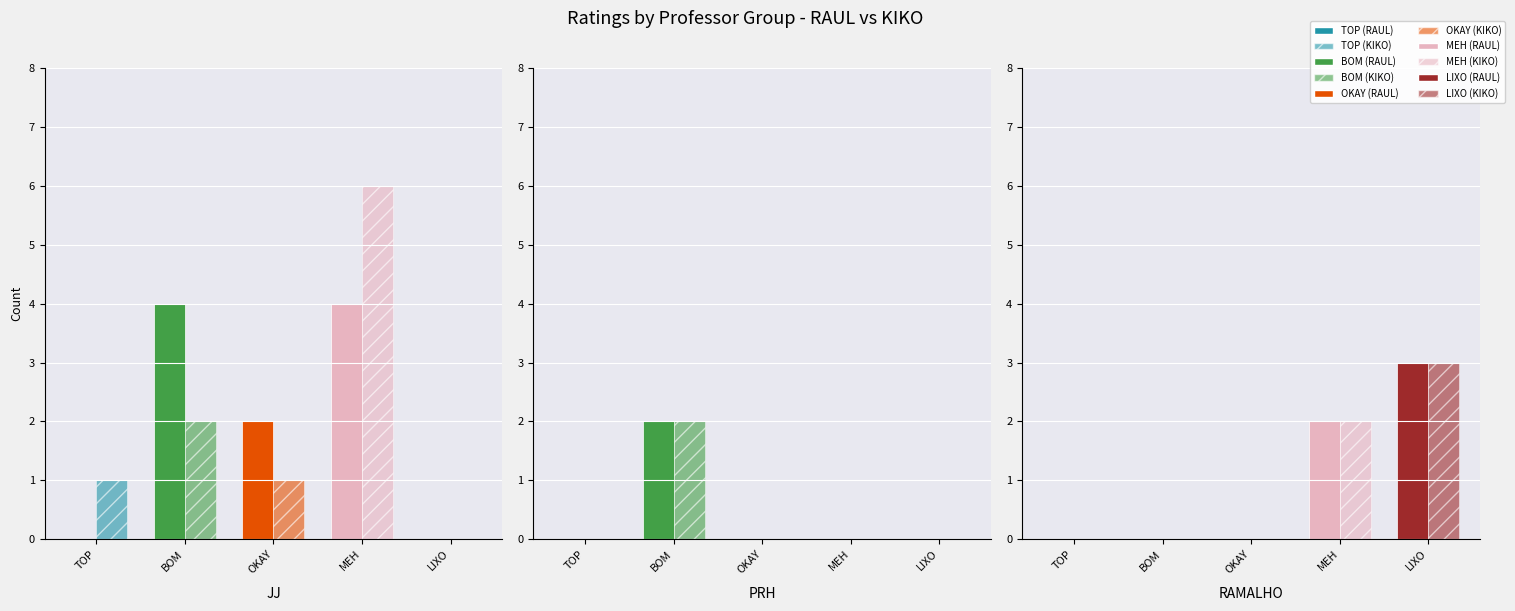

Which series has the widest spread of values?

JJ